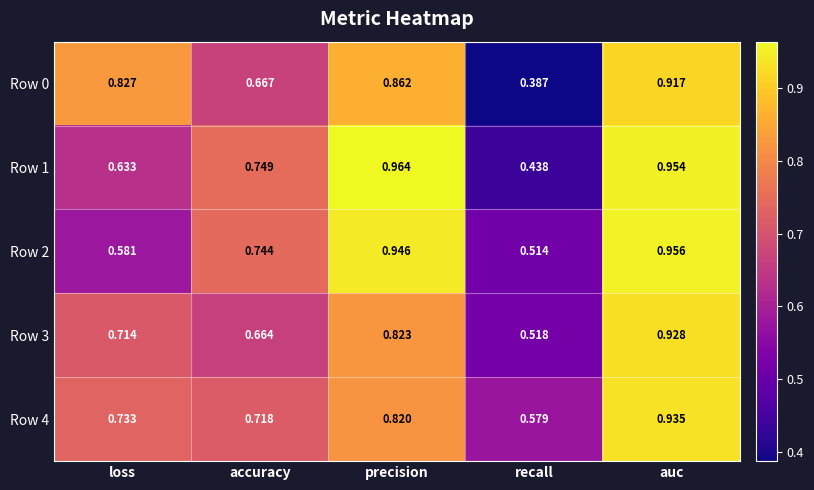

At how many categories does at least one series exceed 0?

5